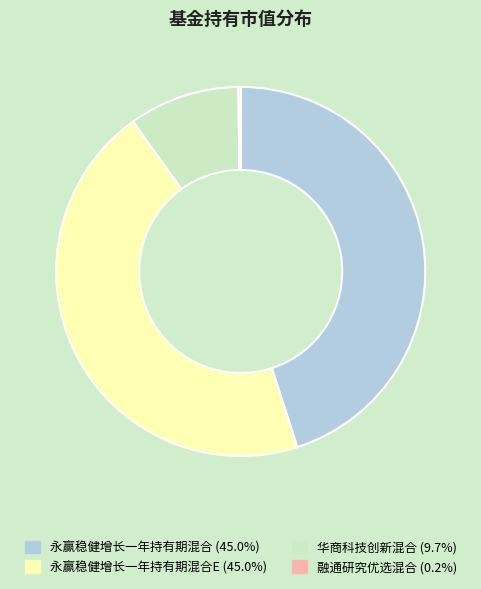

Is there any slice that represents more than half of the pie?

No